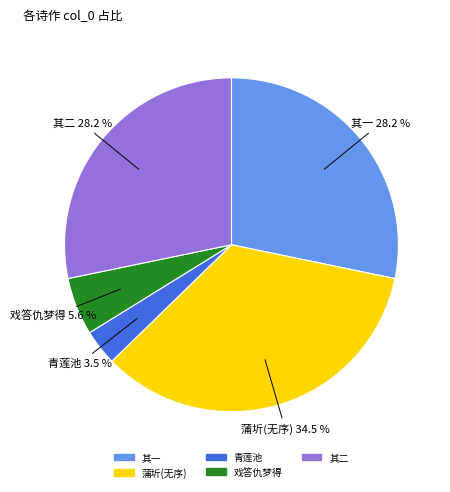

Is there a majority slice in this chart?

No